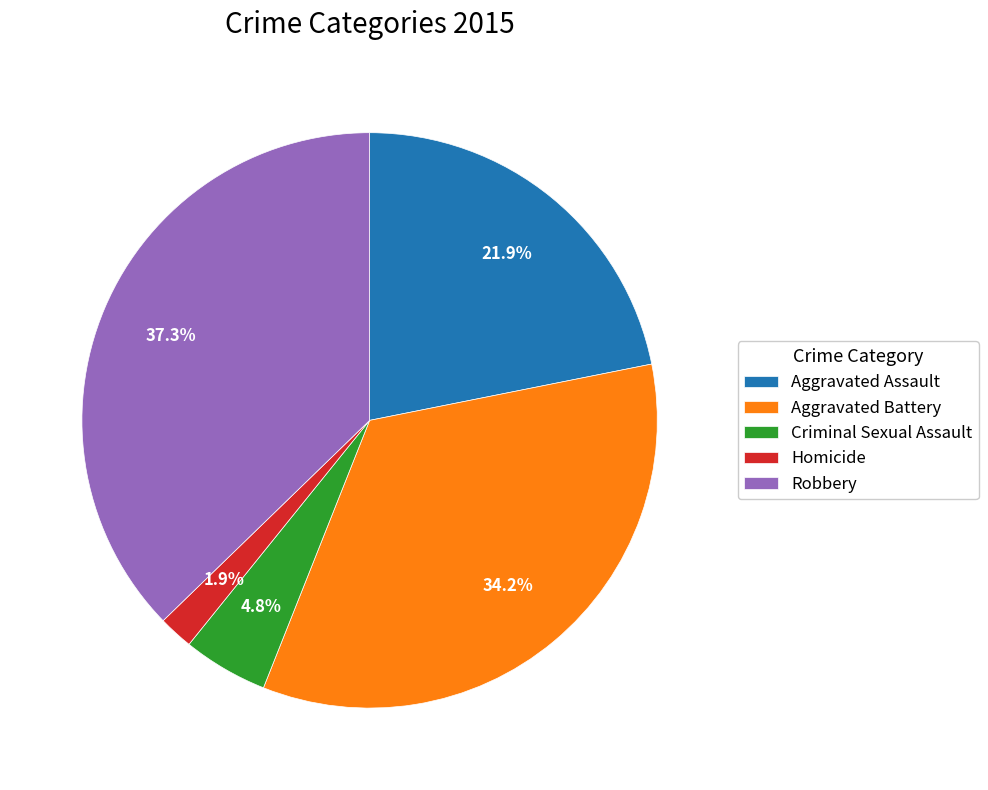

To the nearest percent, what is the combined percentage of Aggravated Assault and Homicide?

24%